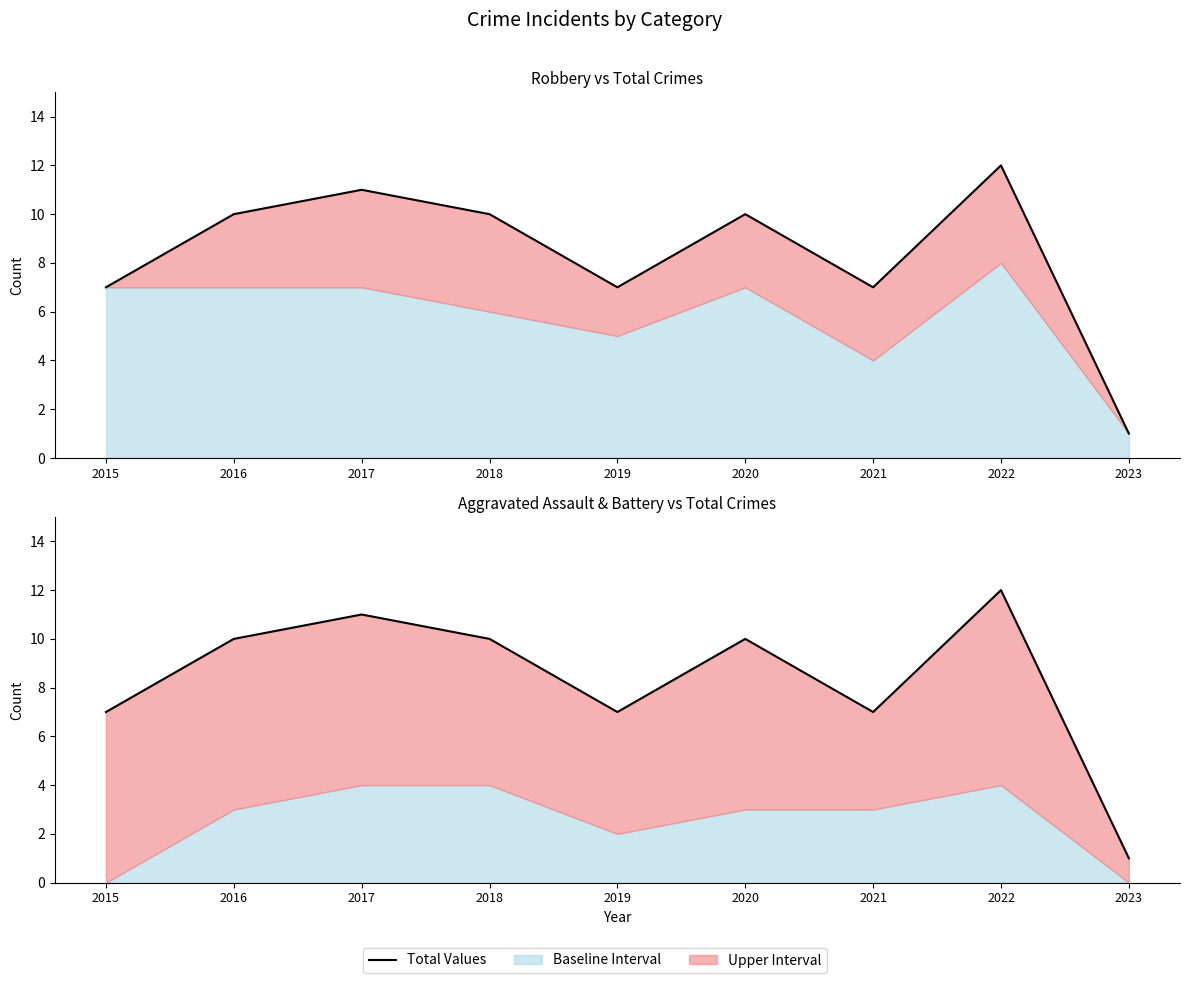

What is the change in value from 2015 to 2016?

+3